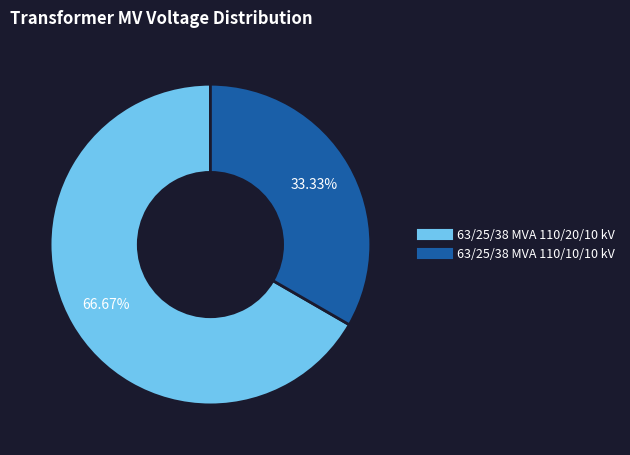

To the nearest percent, what portion does 63/25/38 MVA 110/20/10 kV represent?

67%